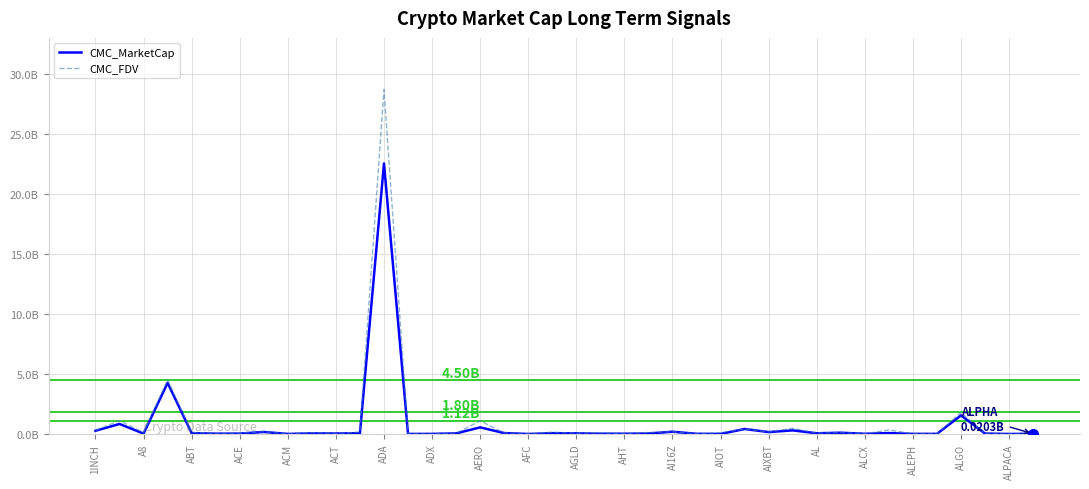

What are all the series names shown in the legend?

CMC_MarketCap, CMC_FDV